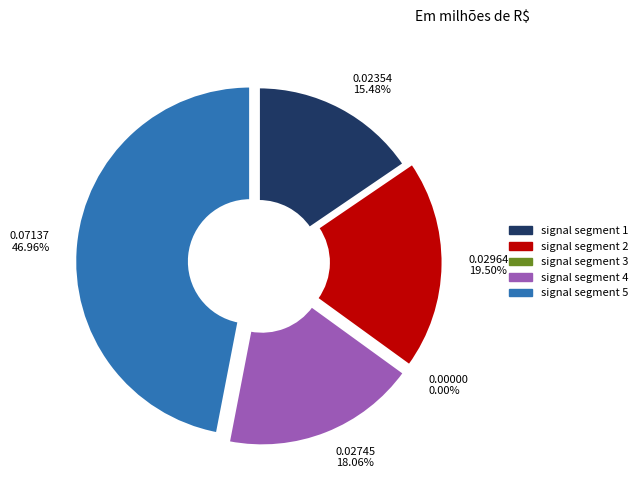

What percentage is NOT represented by signal segment 5?

53.0%